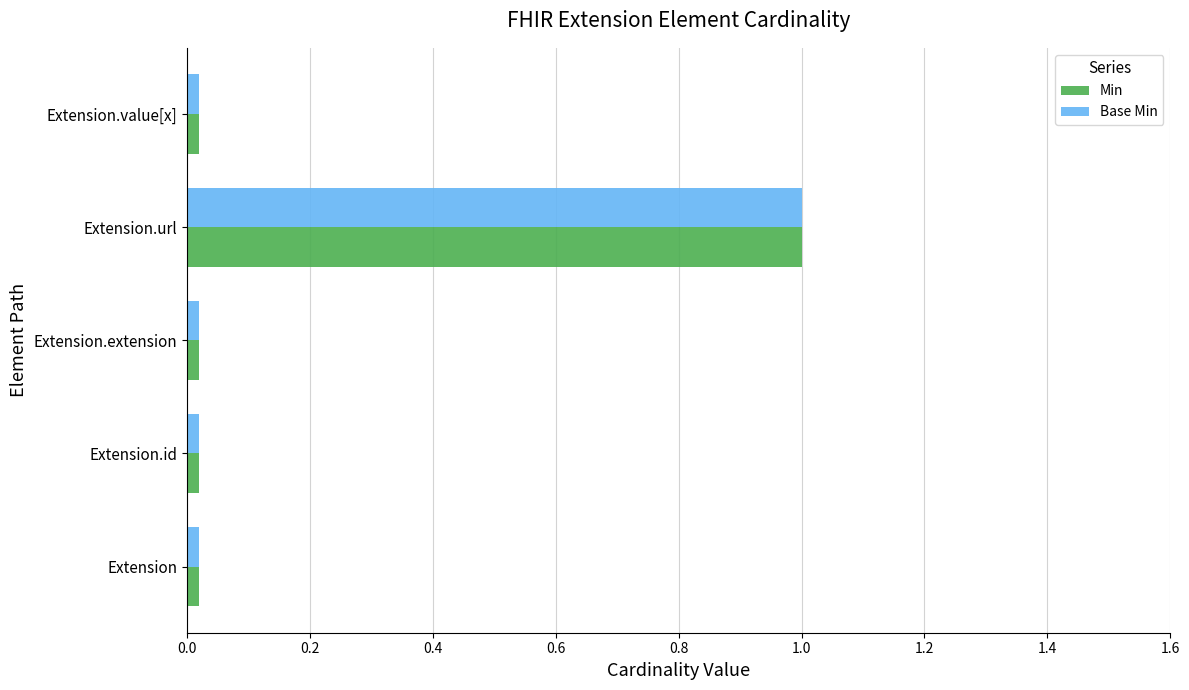

The value of Base Min at Extension.url is 0.6. True or false?

False